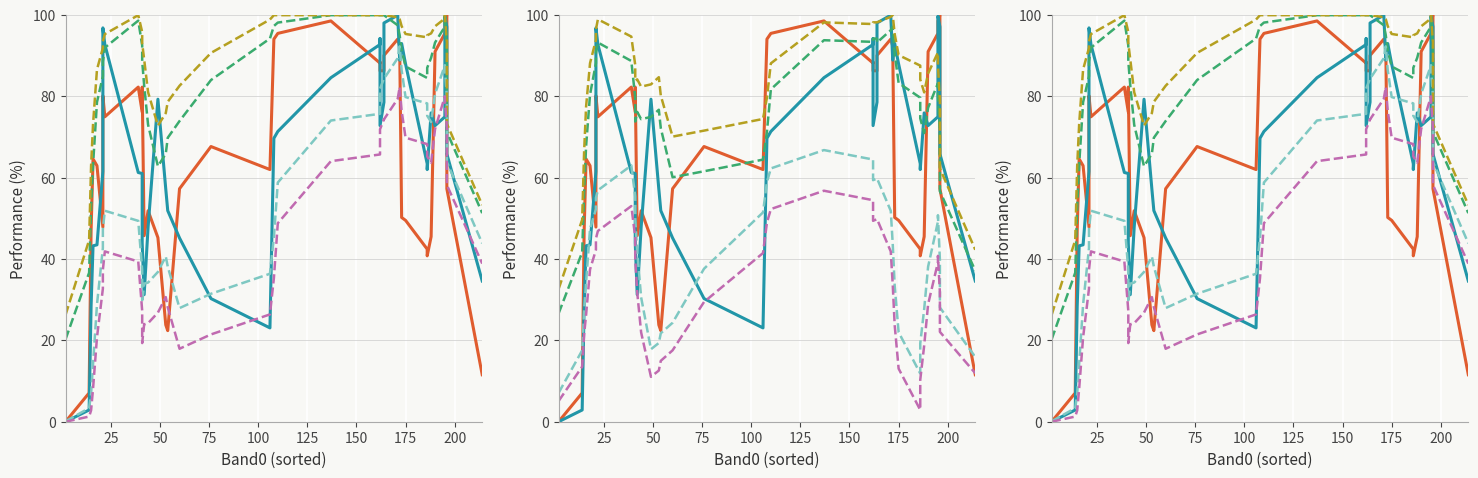

Where does the Band2 series first go above 67?

150